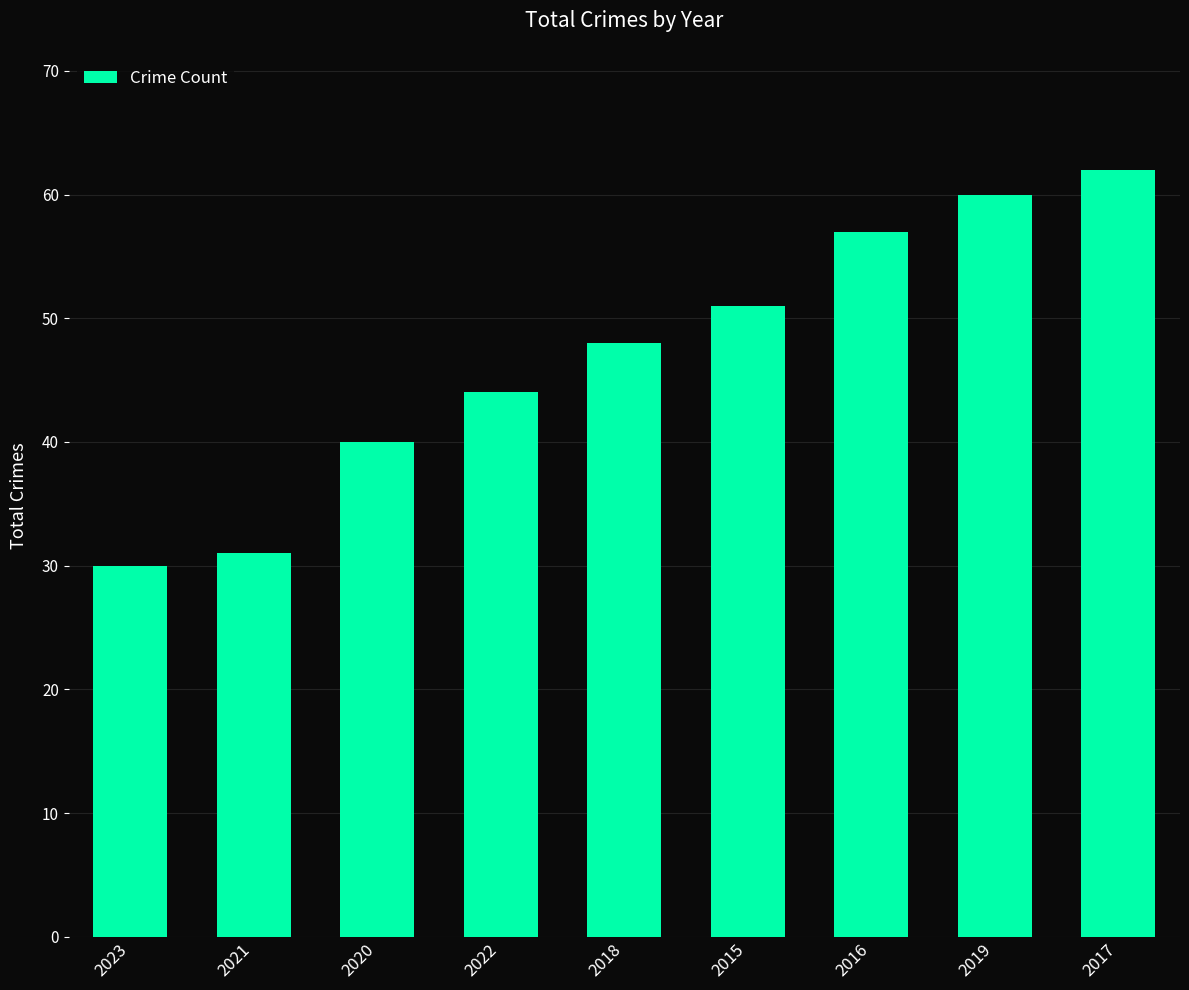

Which label corresponds to the largest value in the chart?

2017